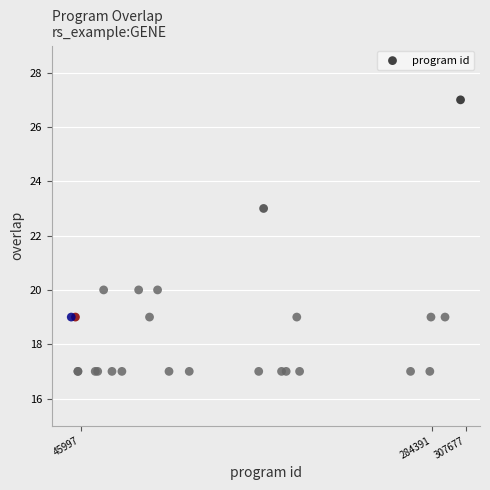

What Y value in the scatter plot is closest to 22?

23